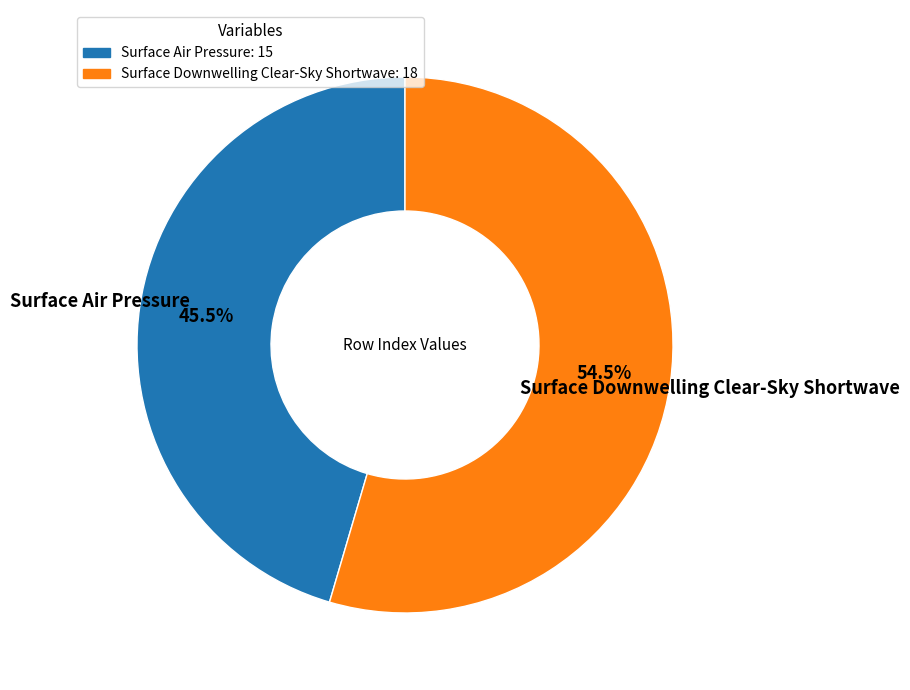

Which slice is the largest?

Surface Downwelling Clear-Sky Shortwave